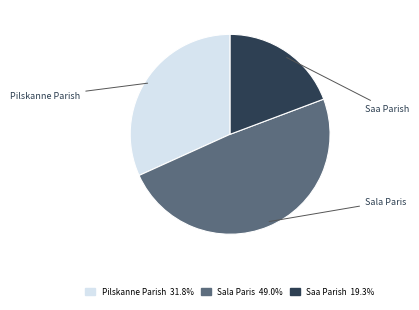

Which slice is the largest?

Sala Paris